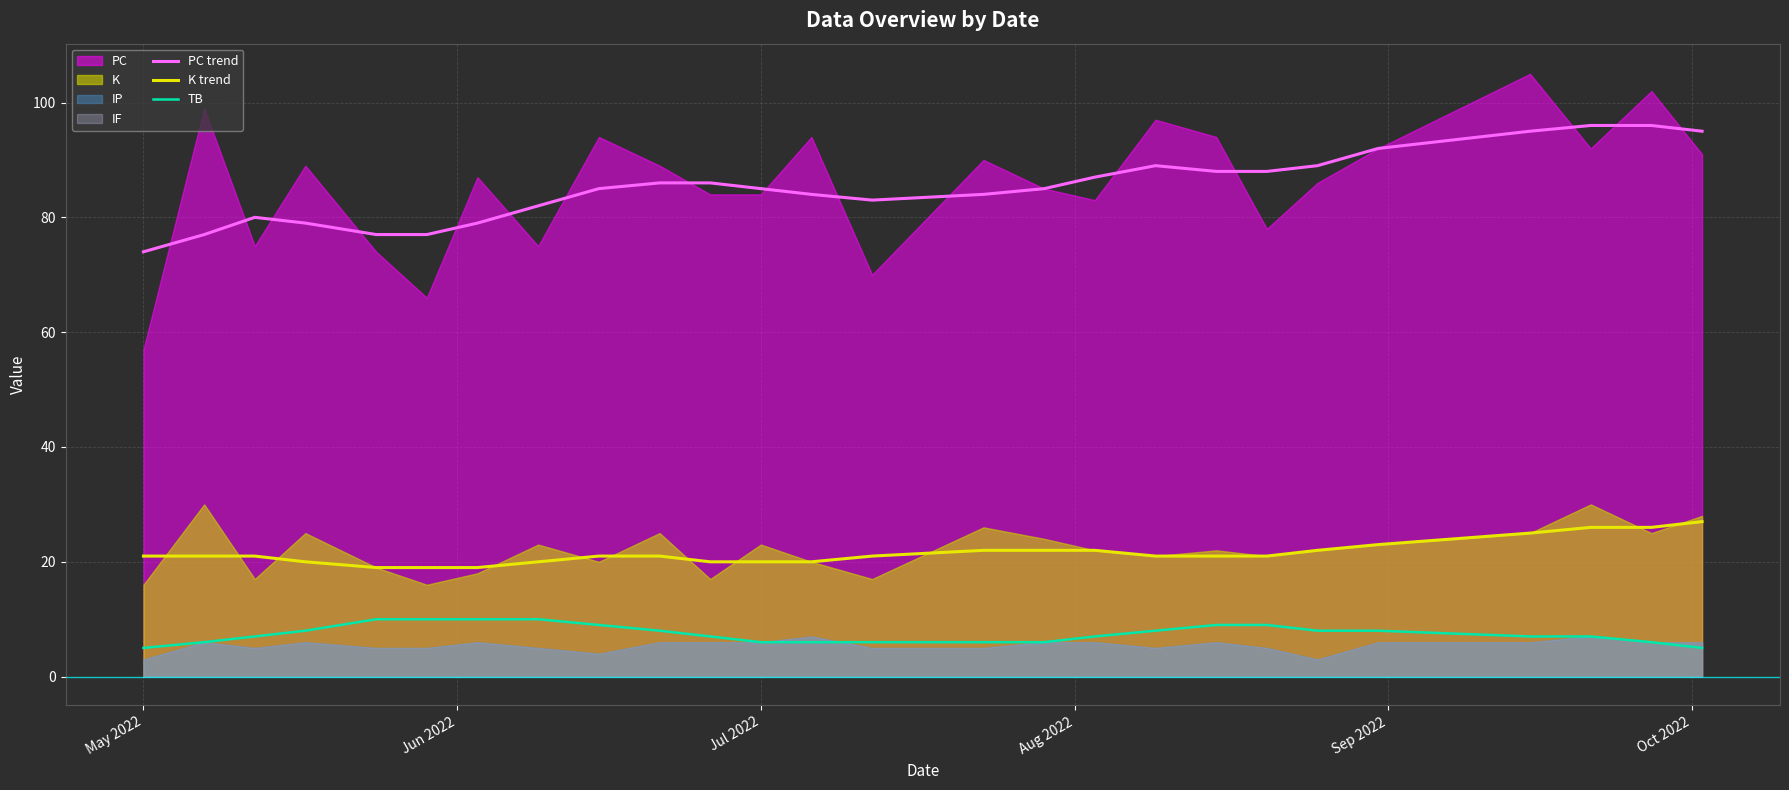

What is the lowest value of the PC trend series?

74